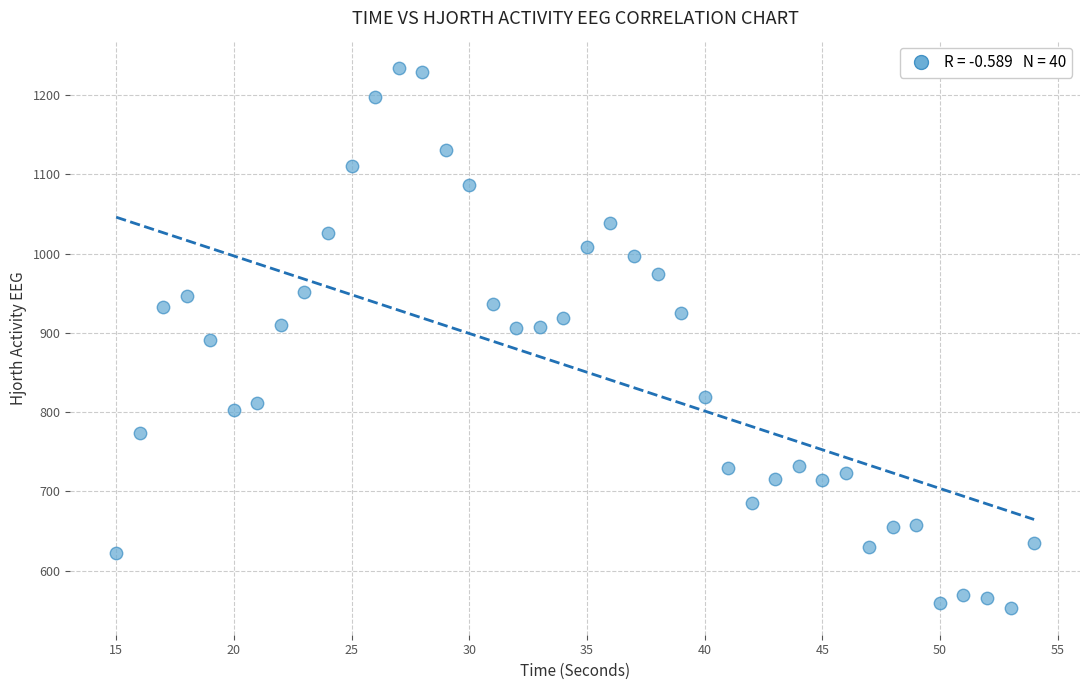

What is the range of X values (max minus min)?

39.0